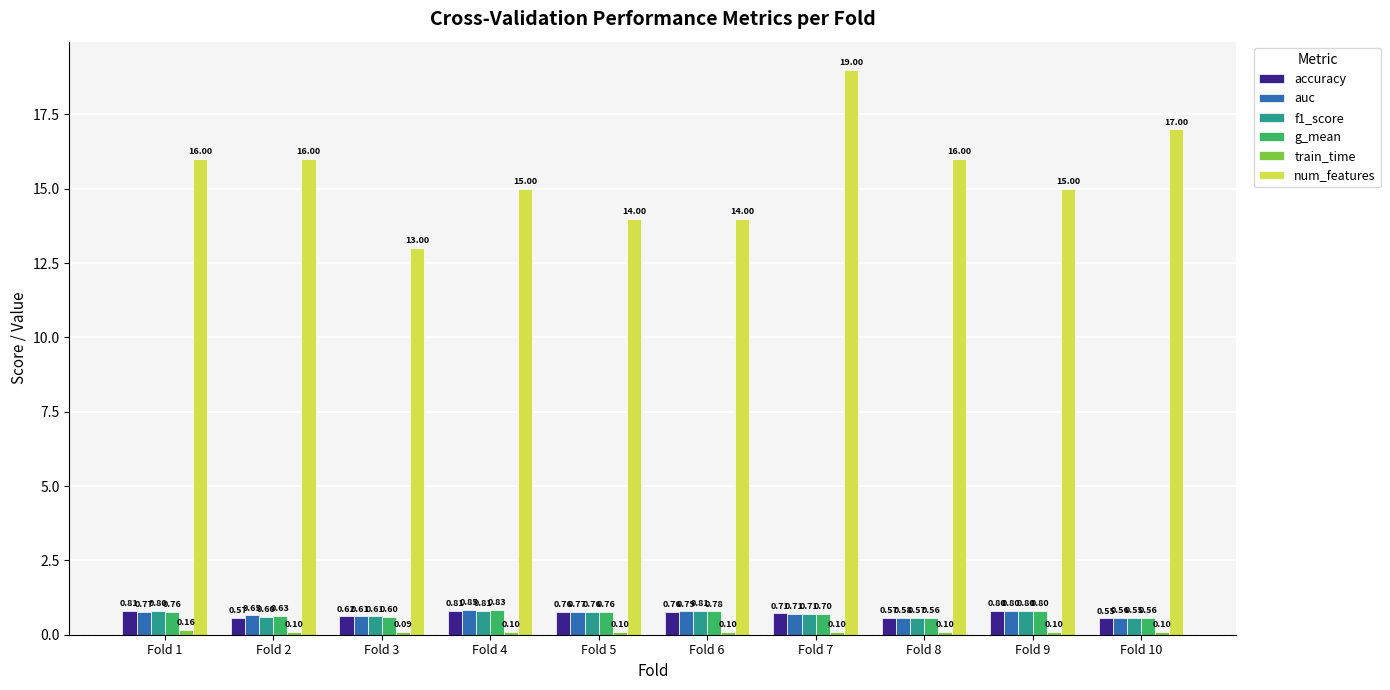

Which series changed the most between Fold 8 and Fold 9?

num_features